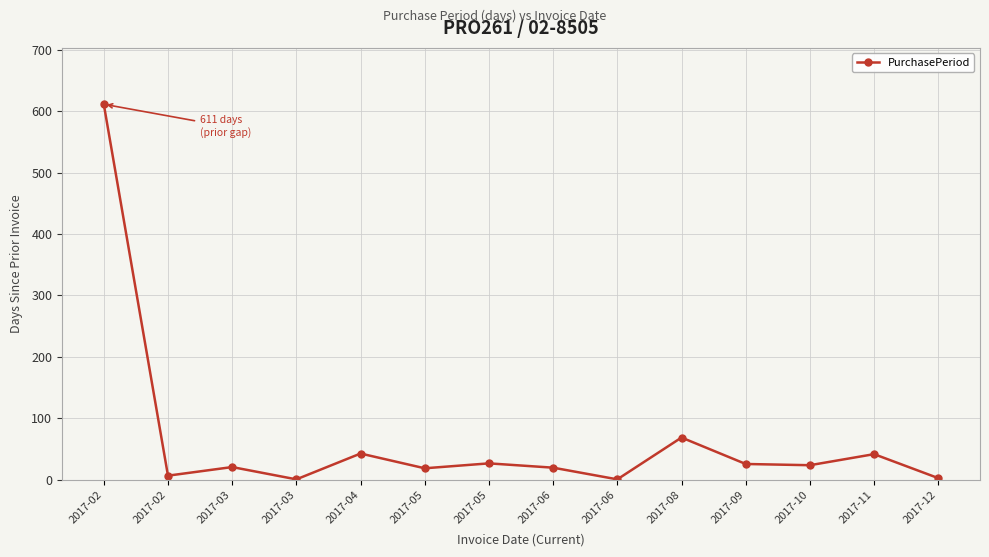

How many data points are less than 24?

7